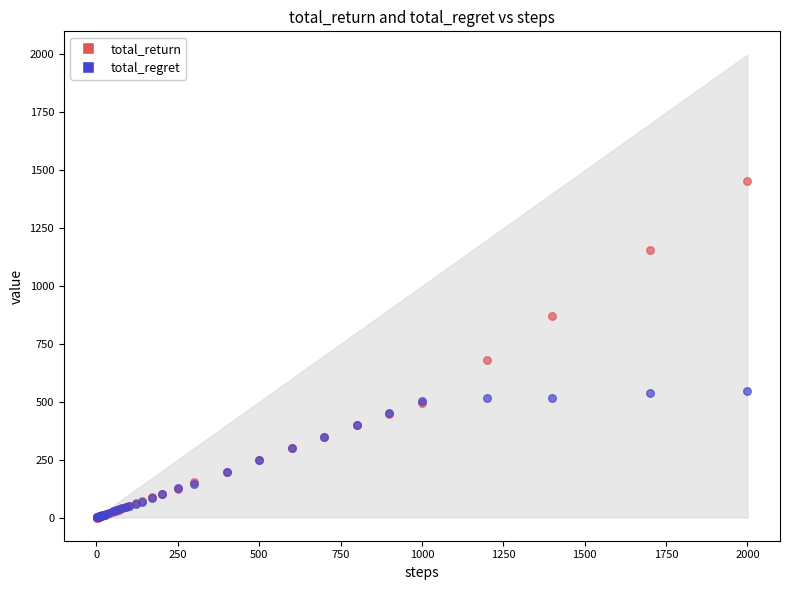

Which series contains the highest Y value?

total_return